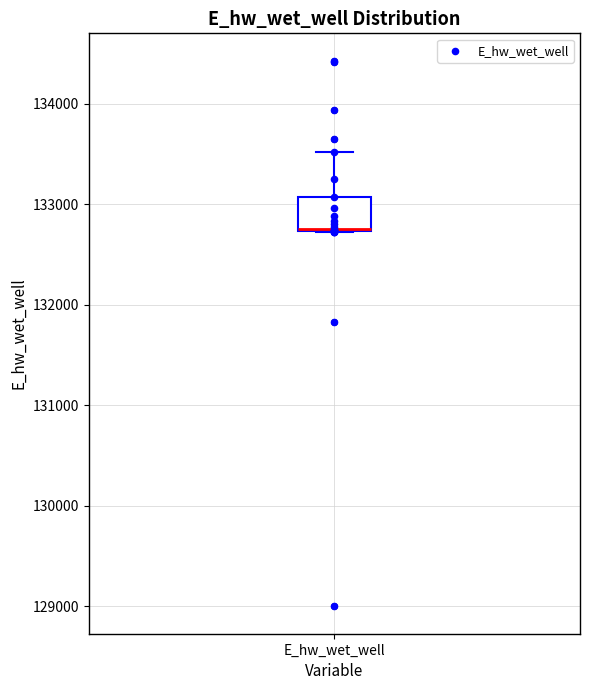

Transcribe this box plot: give where the median line is, the range the box spans, and where the two whiskers end, as read against the y-axis. The values are not printed on the chart, so give them approximately, as read against the axis.

median 132800, box 132700 to 133100, whiskers 132700 to 133500